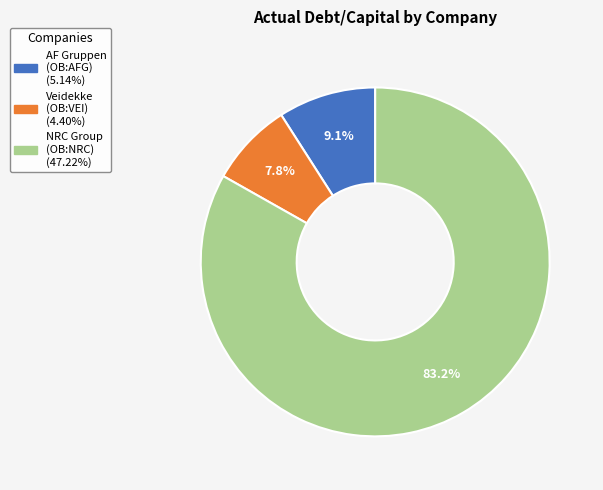

Is there any slice that represents more than half of the pie?

Yes